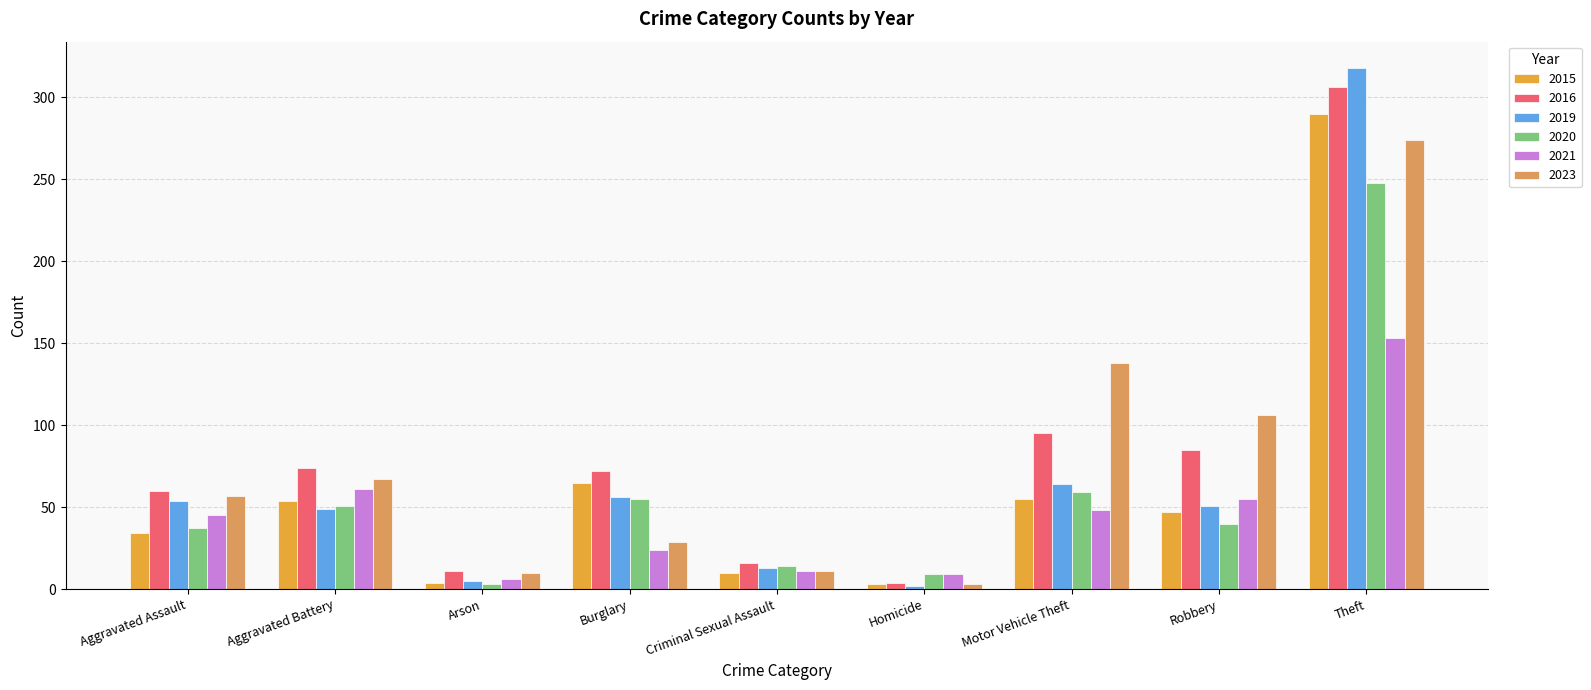

What is the spread (max minus min) of values at Aggravated Battery?

25